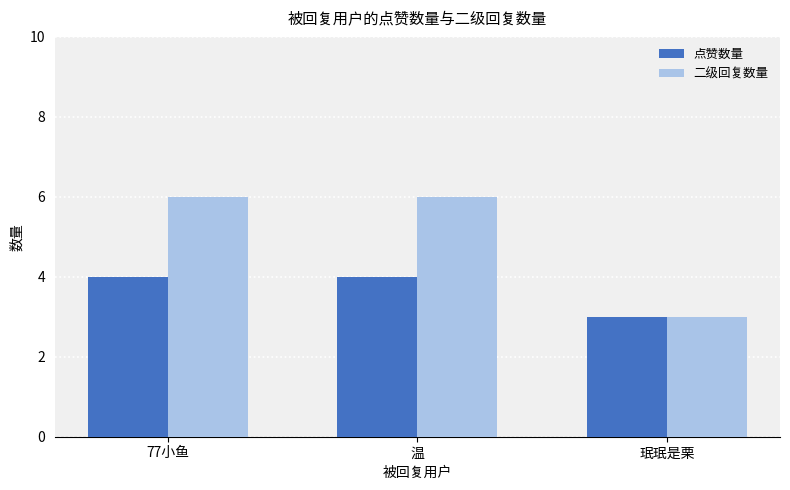

How many bars are there in each group?

2